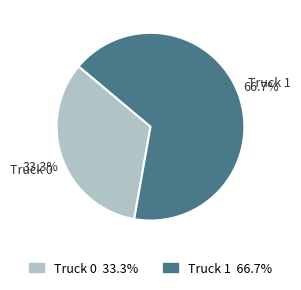

To the nearest percent, what percentage of the pie is Truck 0?

33%